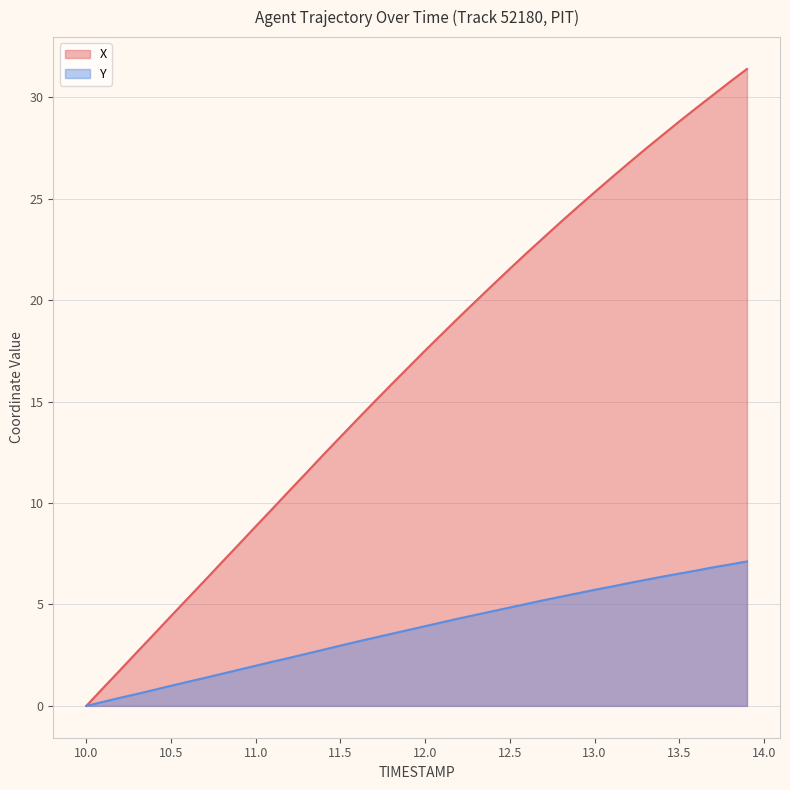

Reading left to right, what are all the values shown in this chart?

X: 0.0	0.9	1.8	2.7	3.5	4.4	5.3	6.2	7.1	8.0	8.8	9.7	10.6	11.5	12.4	13.3	14.1	15.0	15.8	16.7	17.5	18.3	19.2	20.0	20.8	21.6	22.3	23.1	23.8	24.6	25.3	26.0	26.8	27.4	28.1	28.8	29.5	30.1	30.8	31.4
Y: 0.0	0.2	0.4	0.6	0.8	1.0	1.2	1.4	1.6	1.8	2.0	2.2	2.4	2.6	2.8	3.0	3.2	3.4	3.5	3.7	3.9	4.1	4.3	4.5	4.7	4.8	5.0	5.2	5.4	5.5	5.7	5.9	6.0	6.2	6.4	6.5	6.7	6.8	7.0	7.1